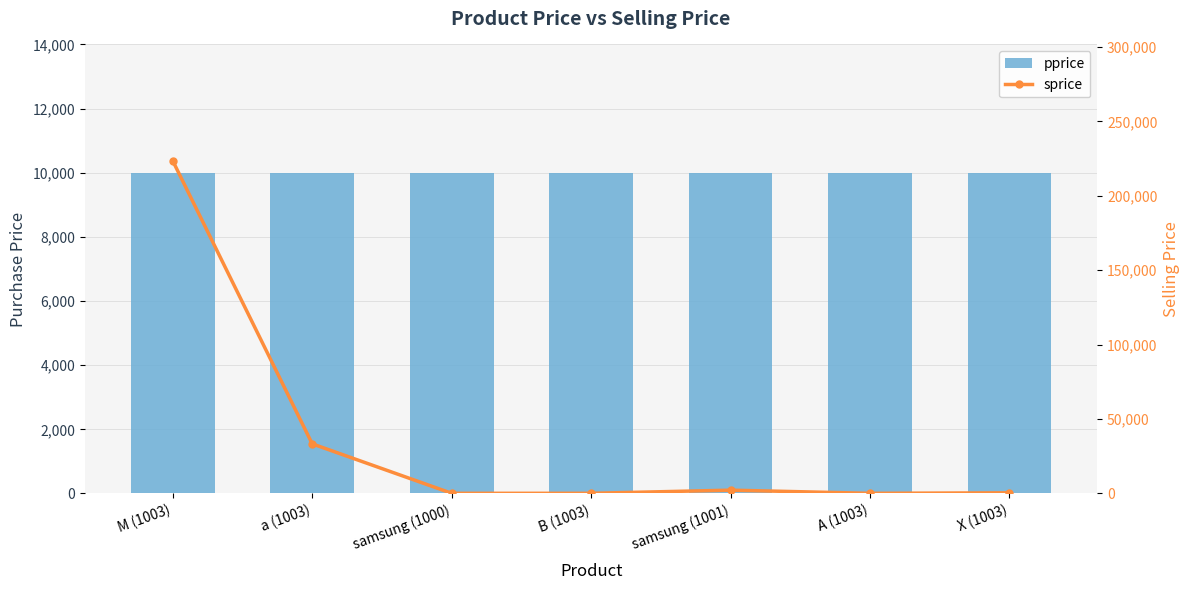

What is the total value across all series at samsung (1000)?

10111